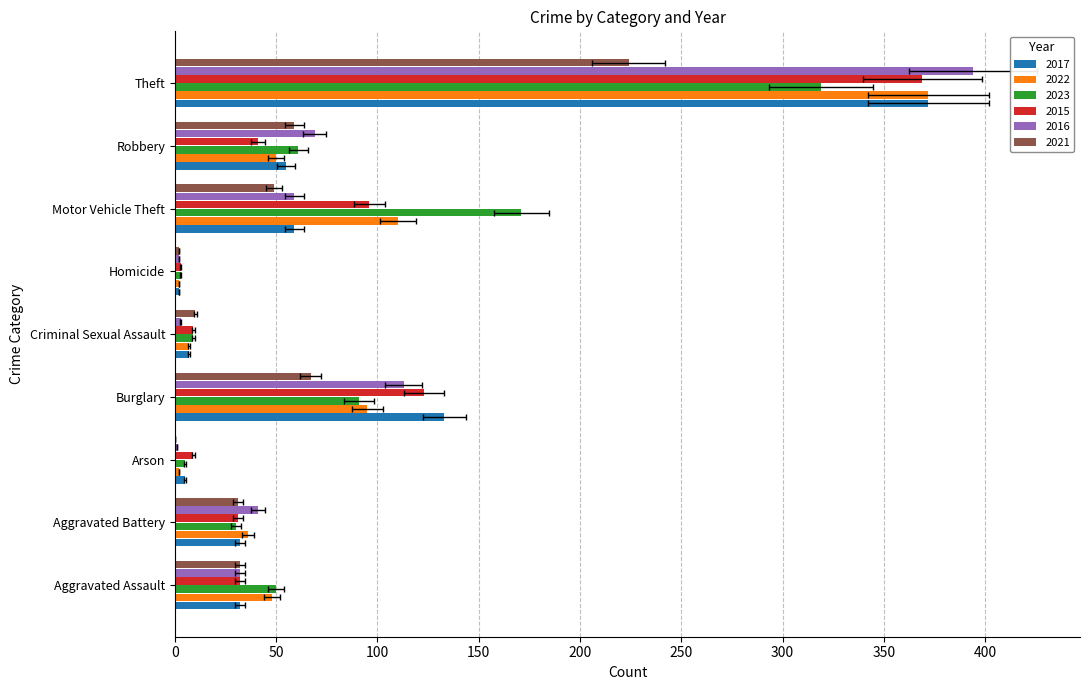

The value of 2015 at Theft is 369. True or false?

True